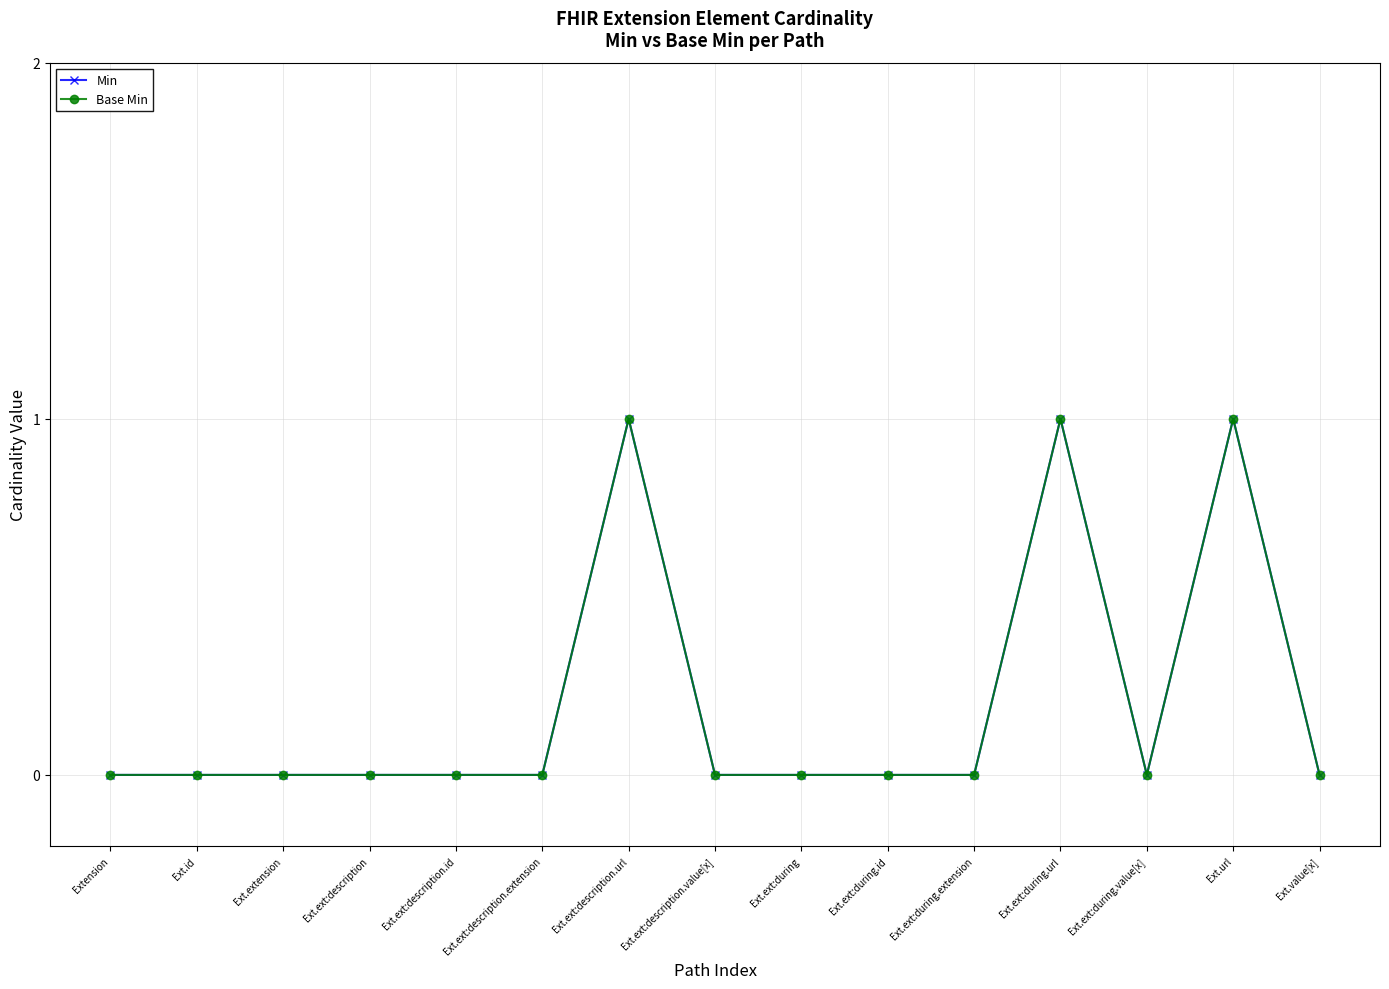

Does the chart have visible grid lines?

Yes